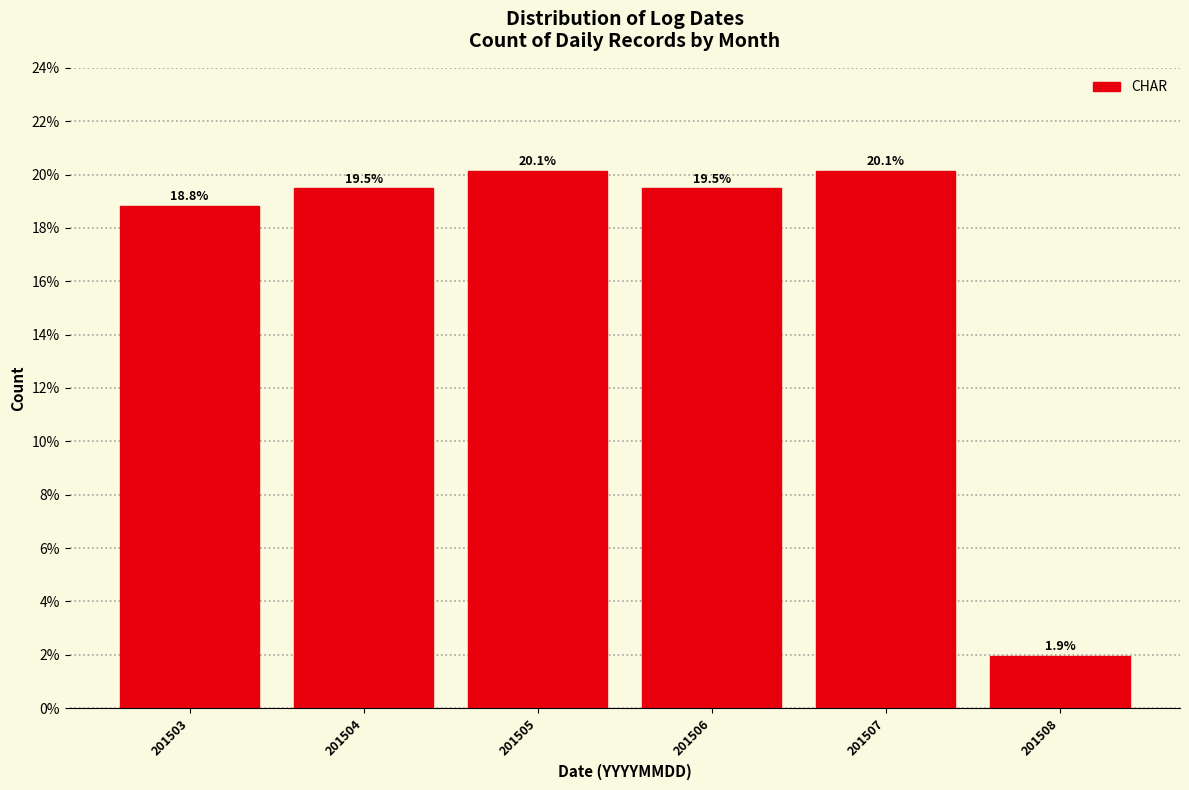

Reading left to right, what are all the values shown in this chart?

201503=18.8	201504=19.5	201505=20.1	201506=19.5	201507=20.1	201508=1.9